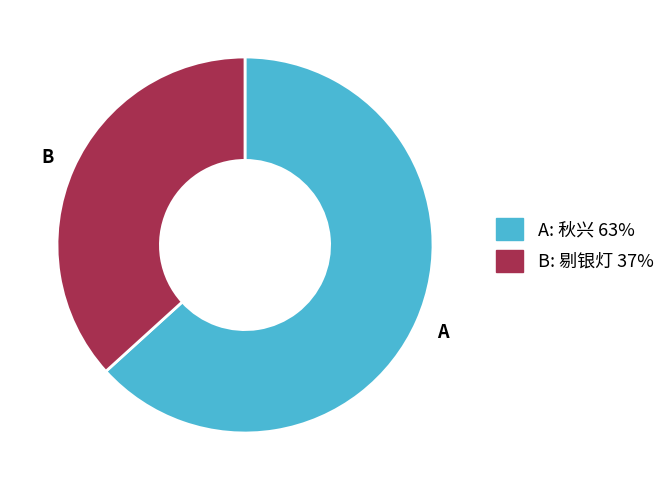

Does any single category account for the majority?

Yes